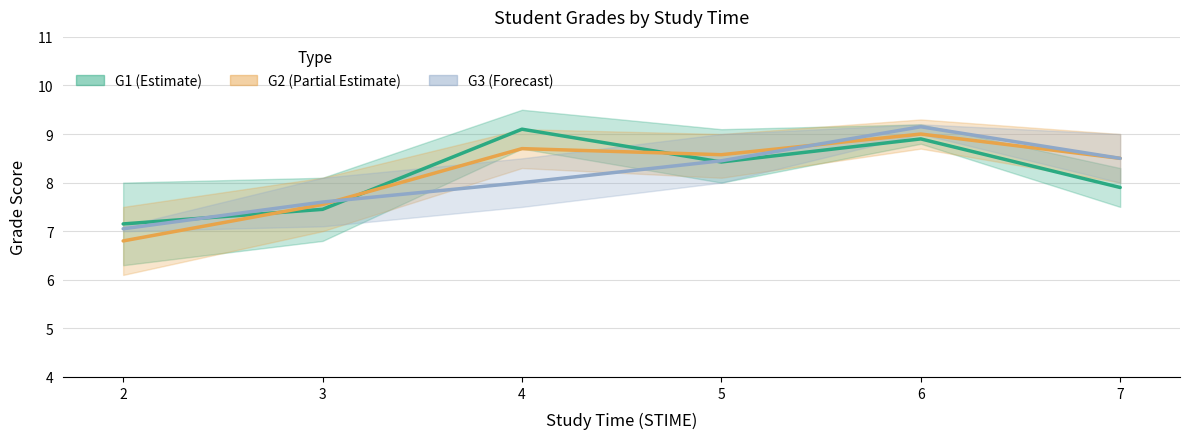

True or false: G3 (Forecast) and G1 (Estimate) cross at least once.

True